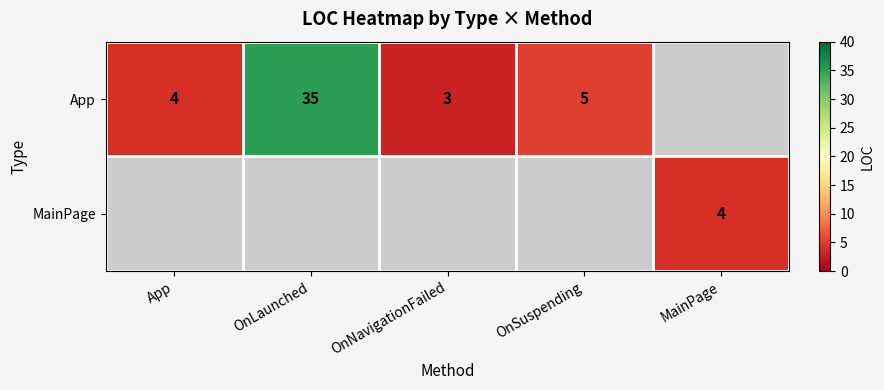

Is it true that App equals 2 at OnNavigationFailed?

False